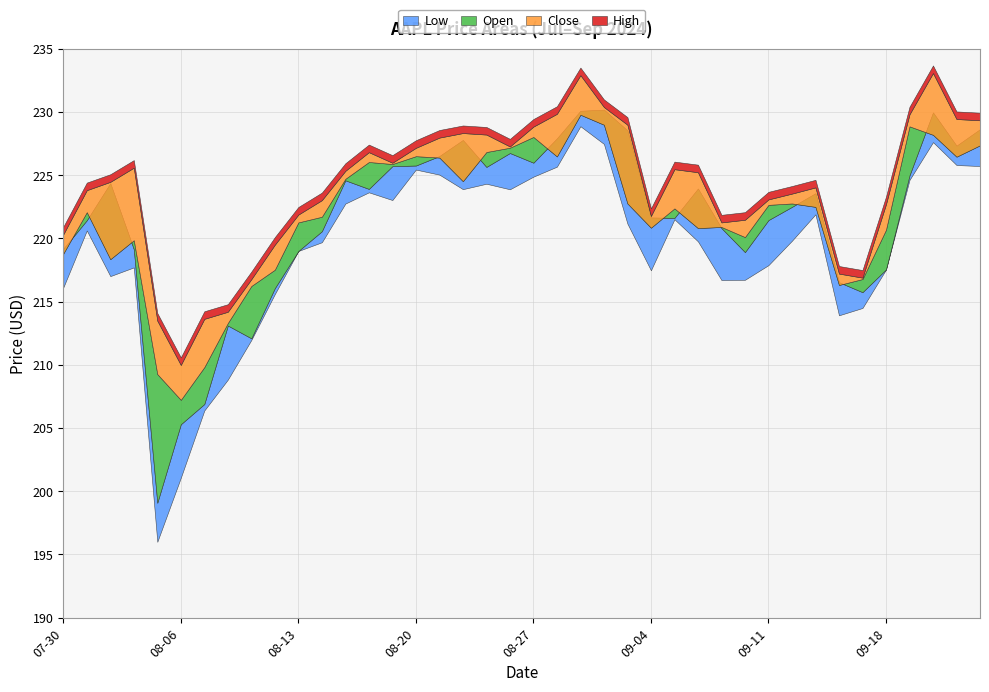

How many data points in Low are above 220?

20